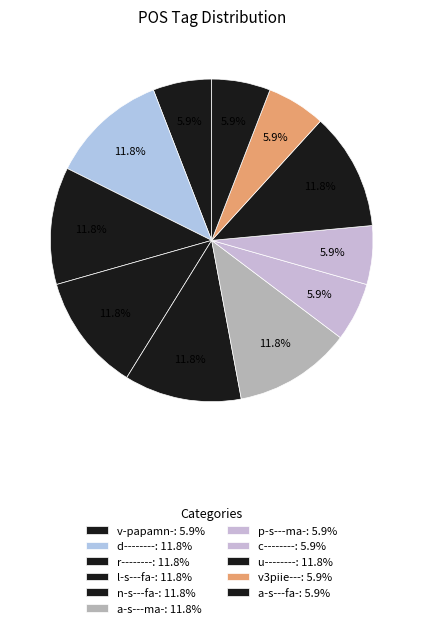

Count the number of slices in the pie.

11